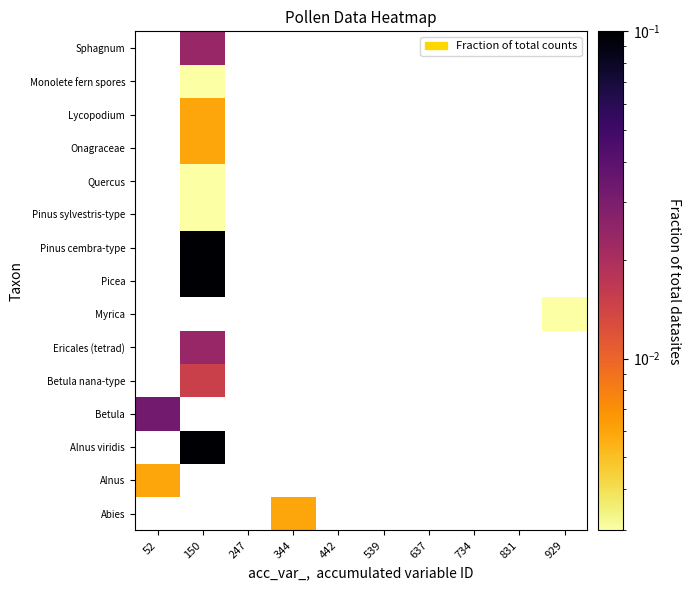

Is the value of Betula at 247 greater than the value of Quercus at 442?

No